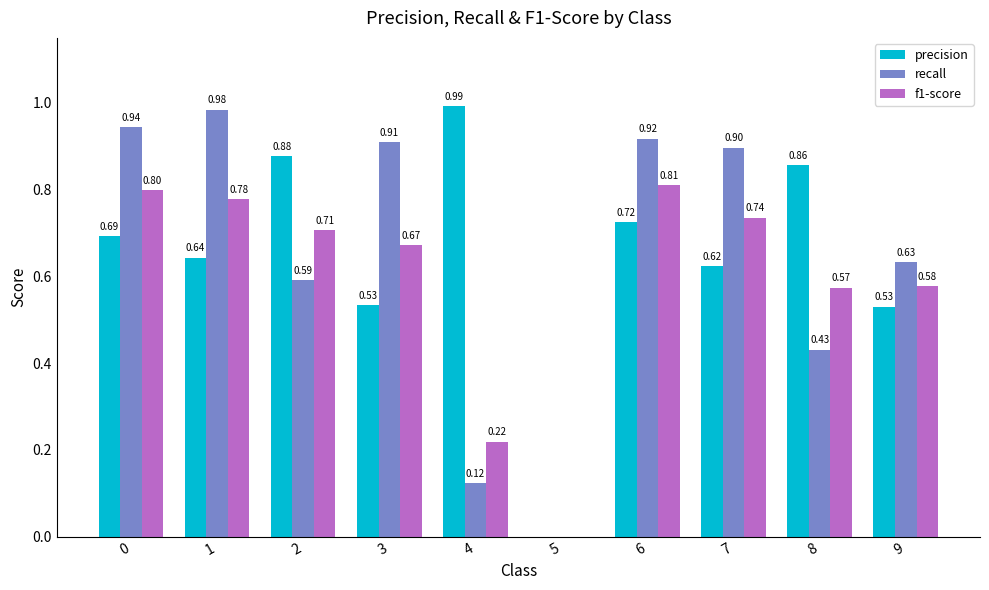

How many groups of bars are there?

10